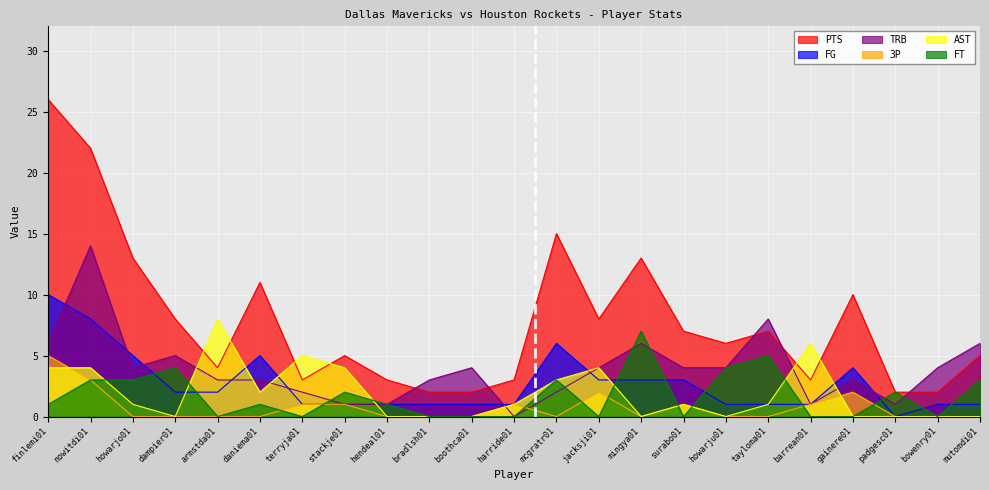

How many intersections are there between 3P and TRB?

2